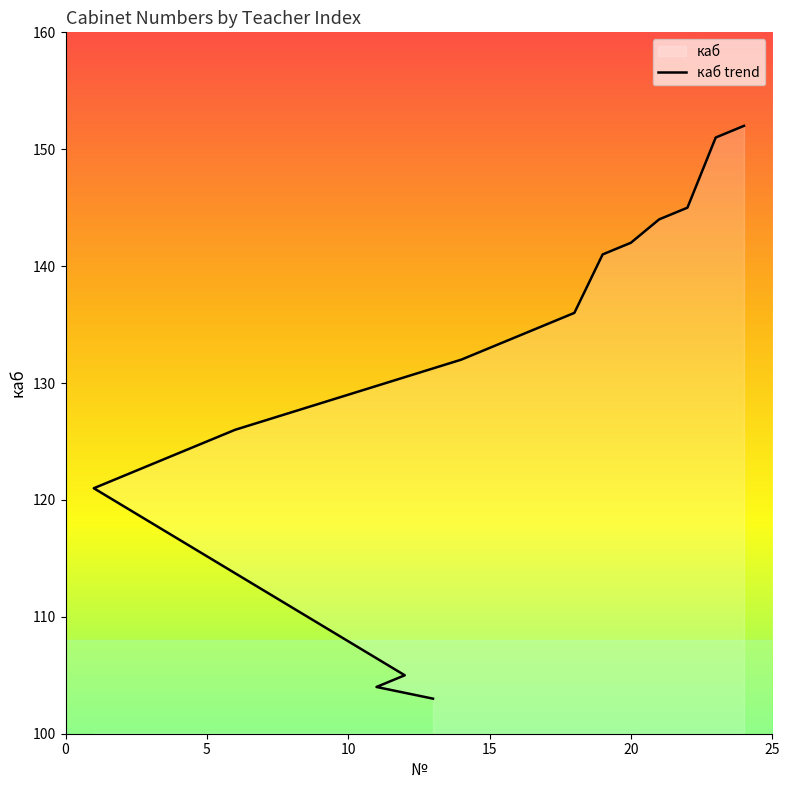

Reading left to right, transcribe all the data shown in this chart.

103	104	105	121	122	123	124	125	126	132	133	134	135	136	141	142	144	145	151	152